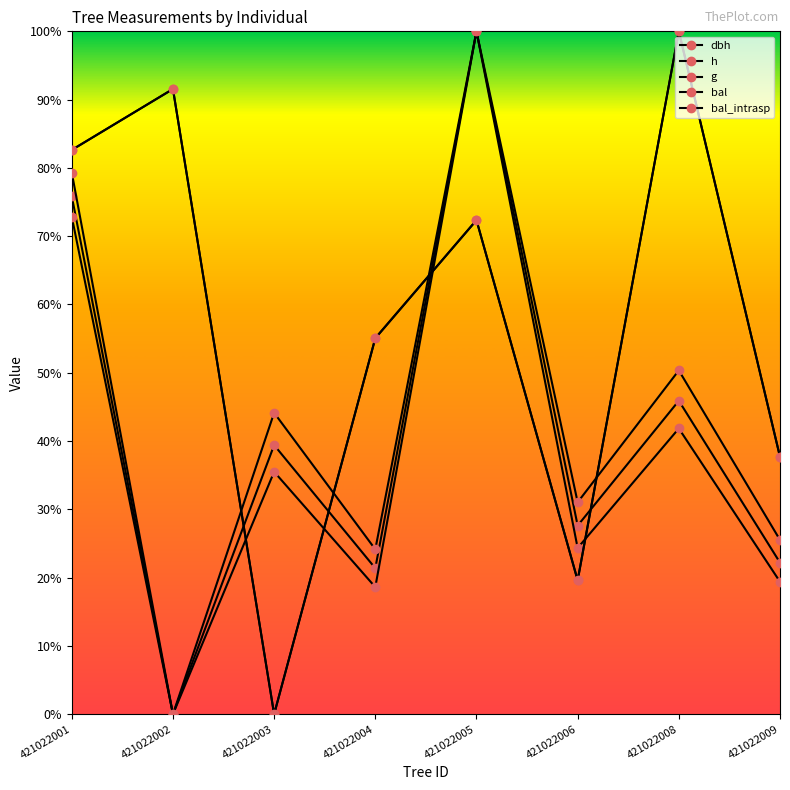

What value does the bal_intrasp series have at 421022005?

0.7